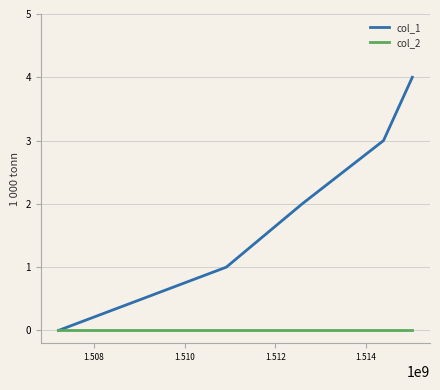

How many lines are shown in the chart?

2